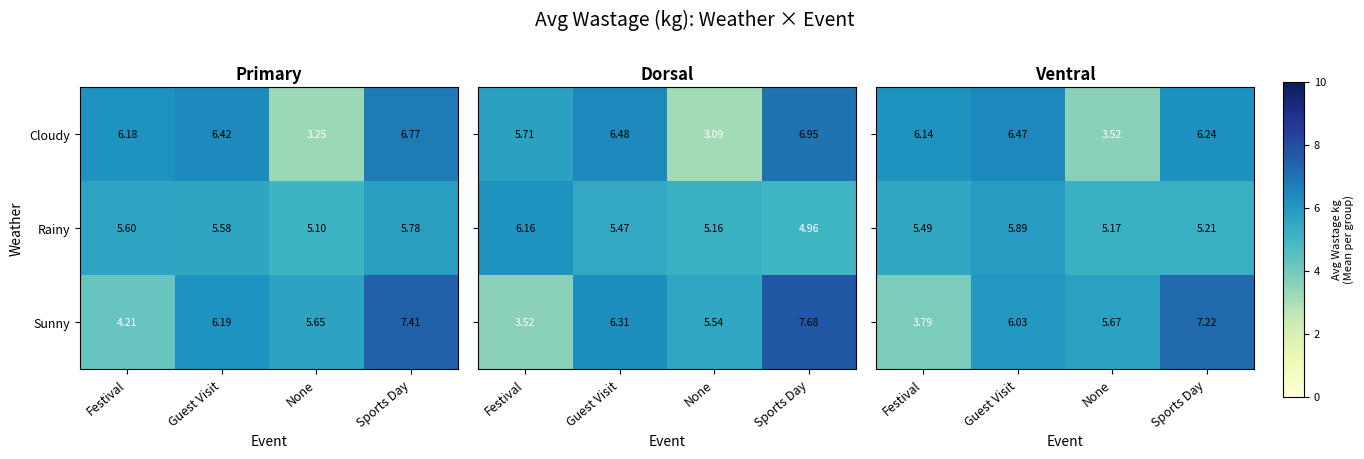

What is the minimum value for row_2?

3.8